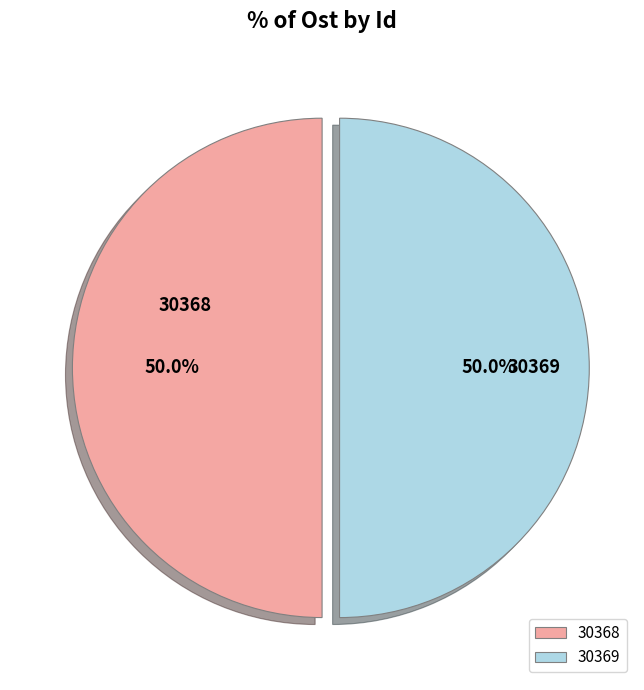

What percentage do 30369 and 30368 together represent?

100.0%